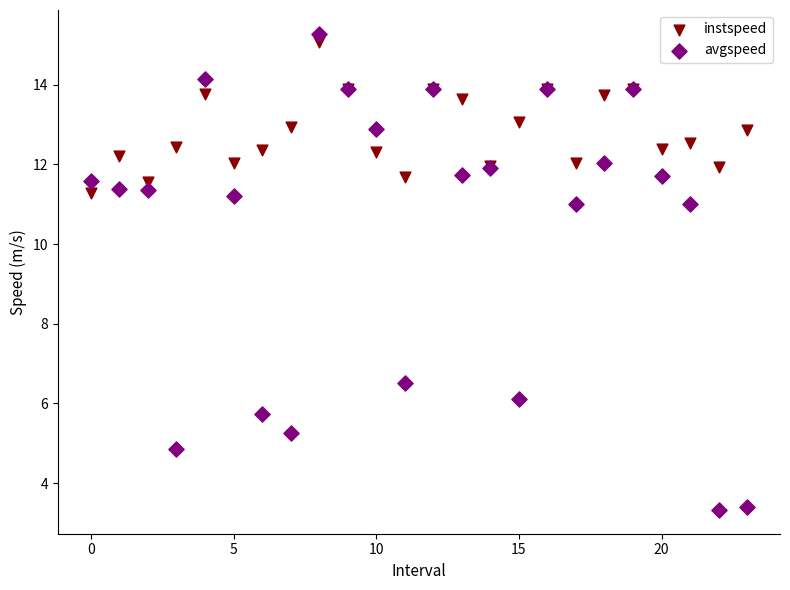

Which series reaches the maximum Y coordinate?

avgspeed